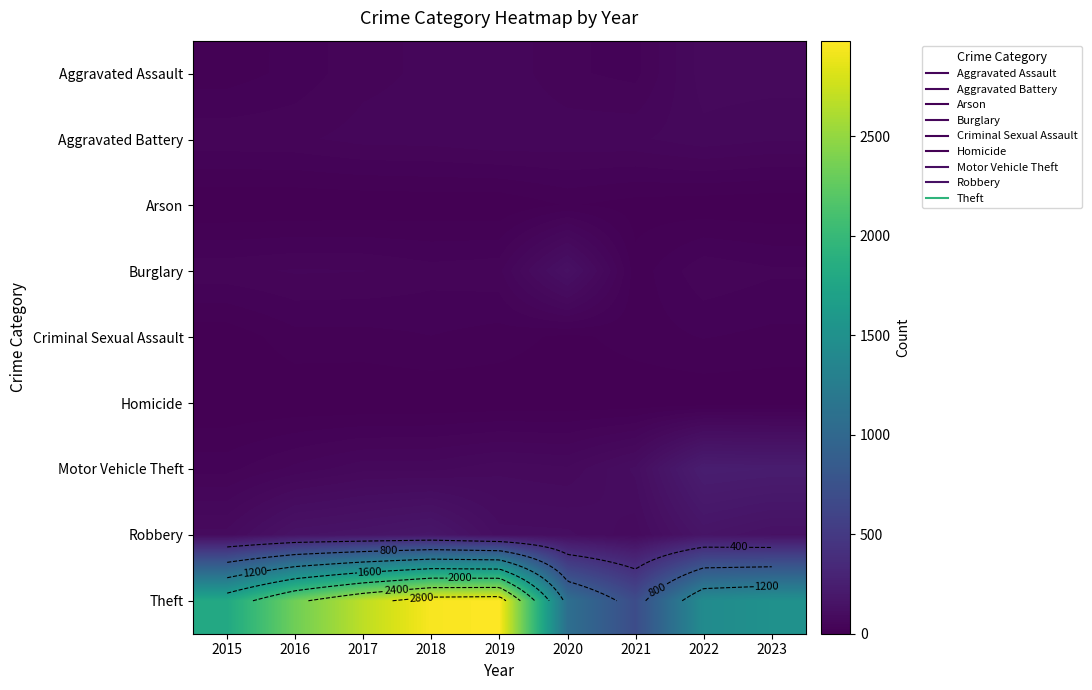

Which series changed the most between 2016 and 2022?

Theft